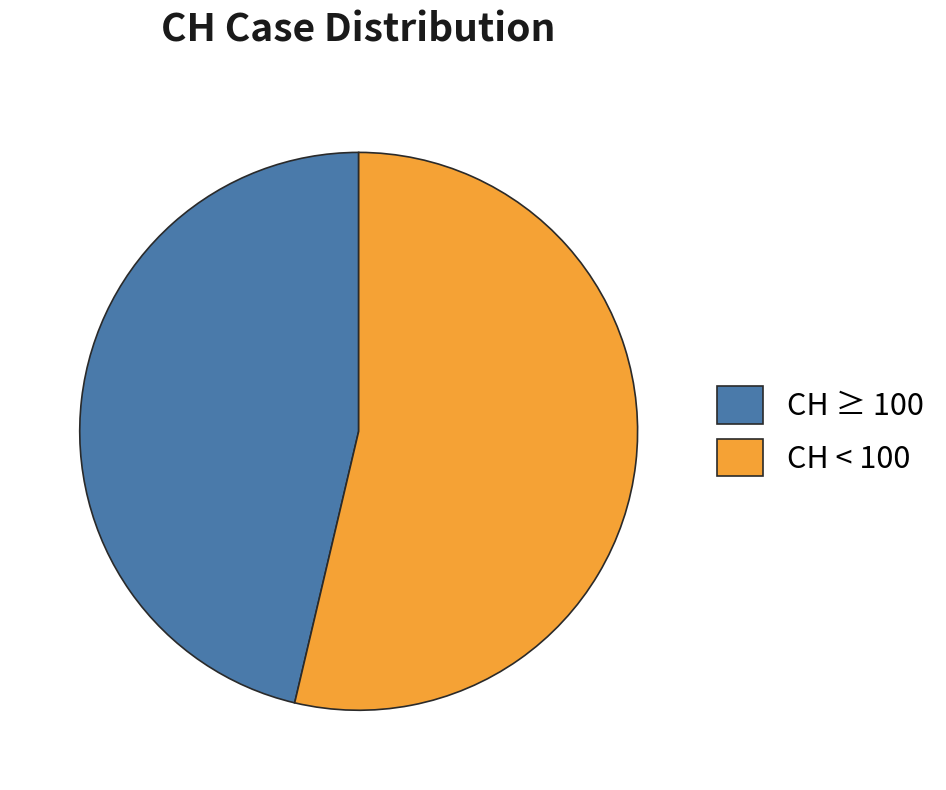

Is there a majority slice in this chart?

Yes